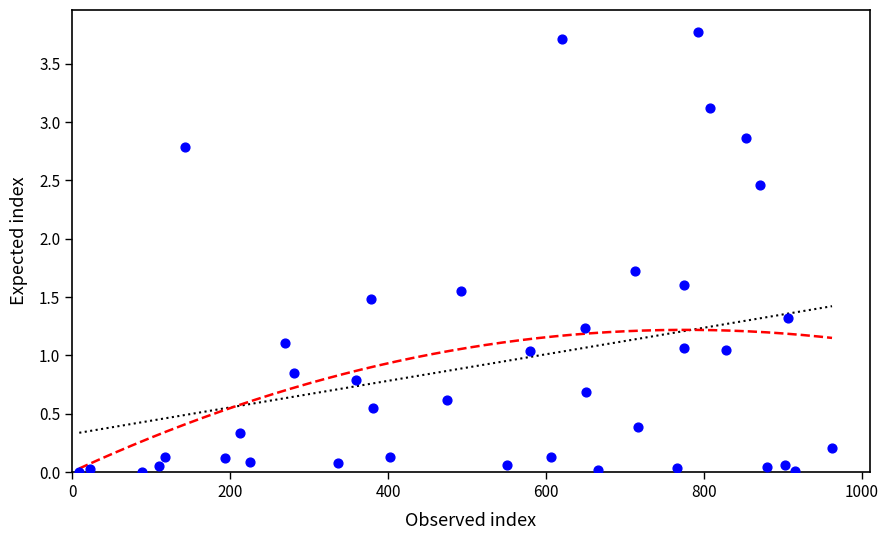

What is the range of X values (max minus min)?

953.0